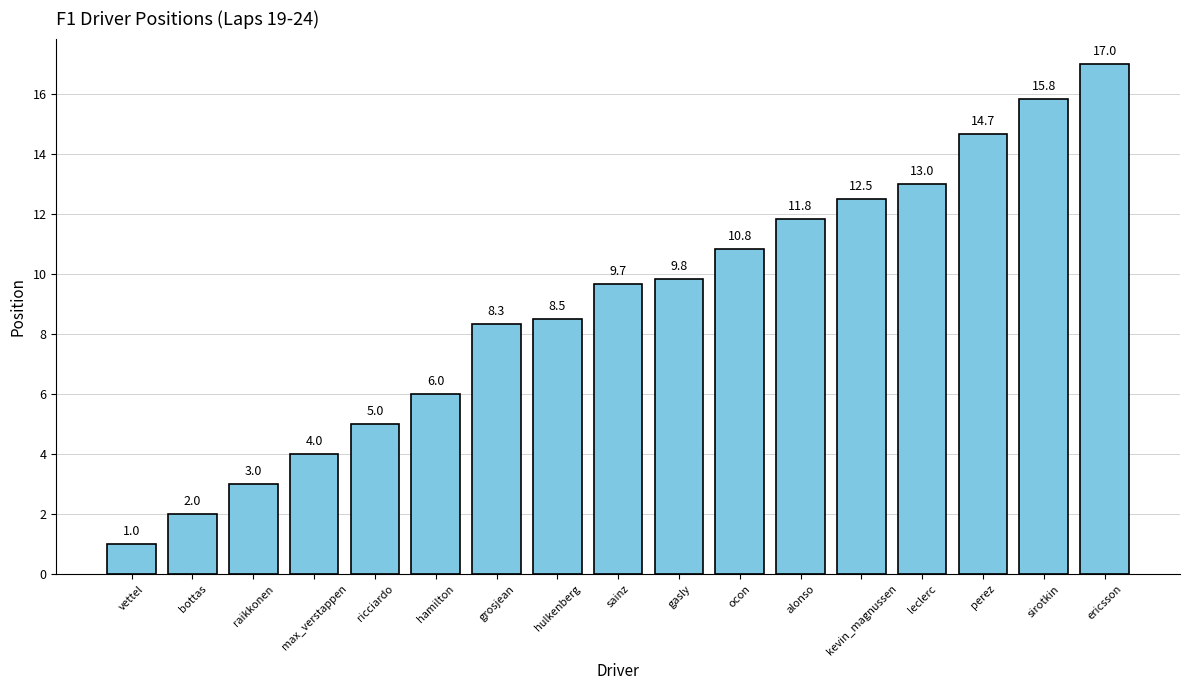

True or false: the data shows 9.7 at sainz.

True